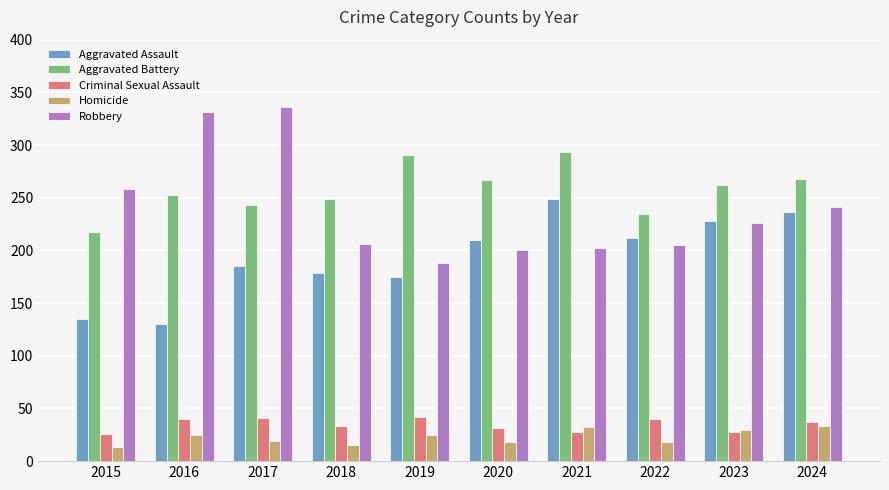

What is the difference between the Robbery values at 2020 and 2019?

12